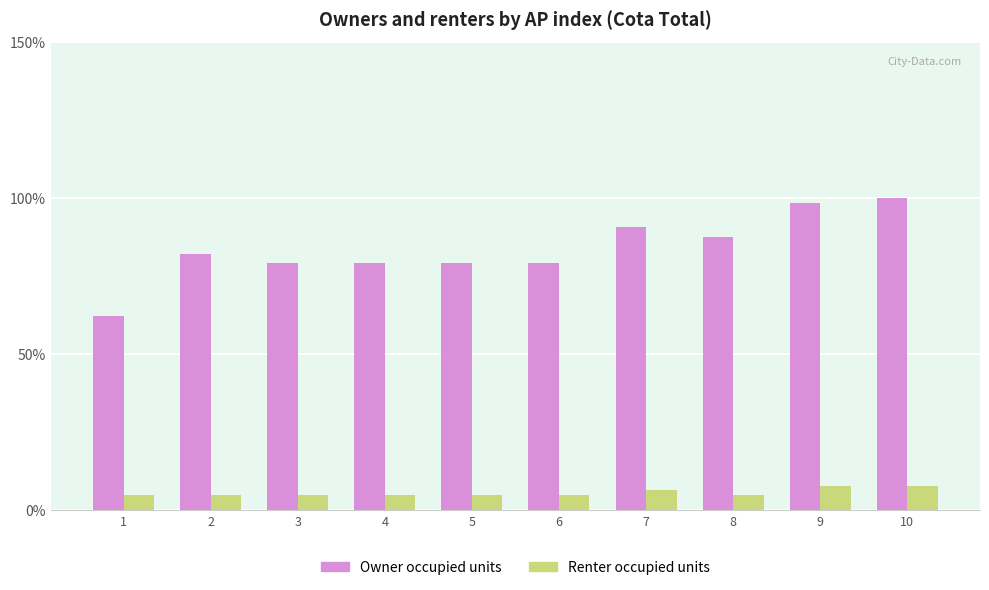

What is the minimum value shown in the chart?

4.8